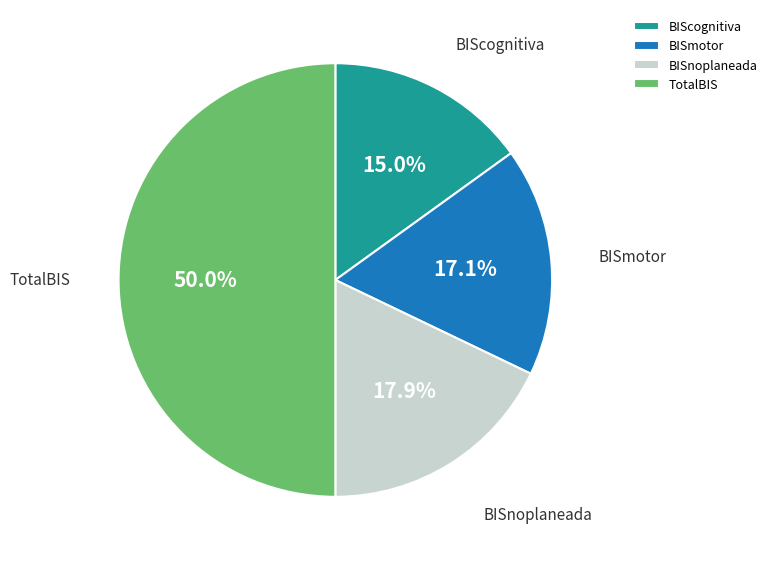

Count the number of slices in the pie.

4